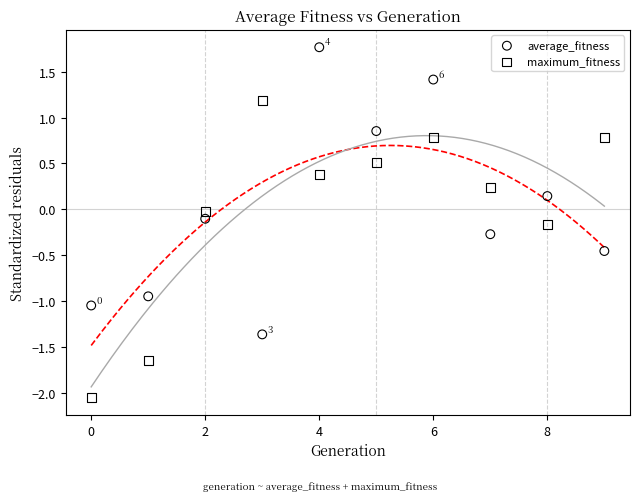

Which series contains the highest Y value?

average_fitness